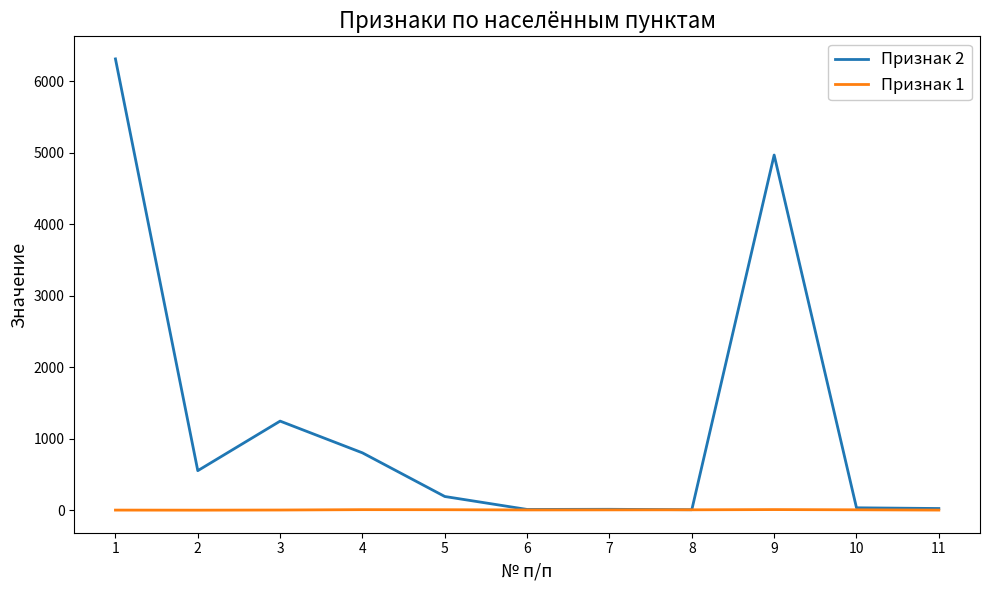

Which series has the widest spread of values?

Признак 2